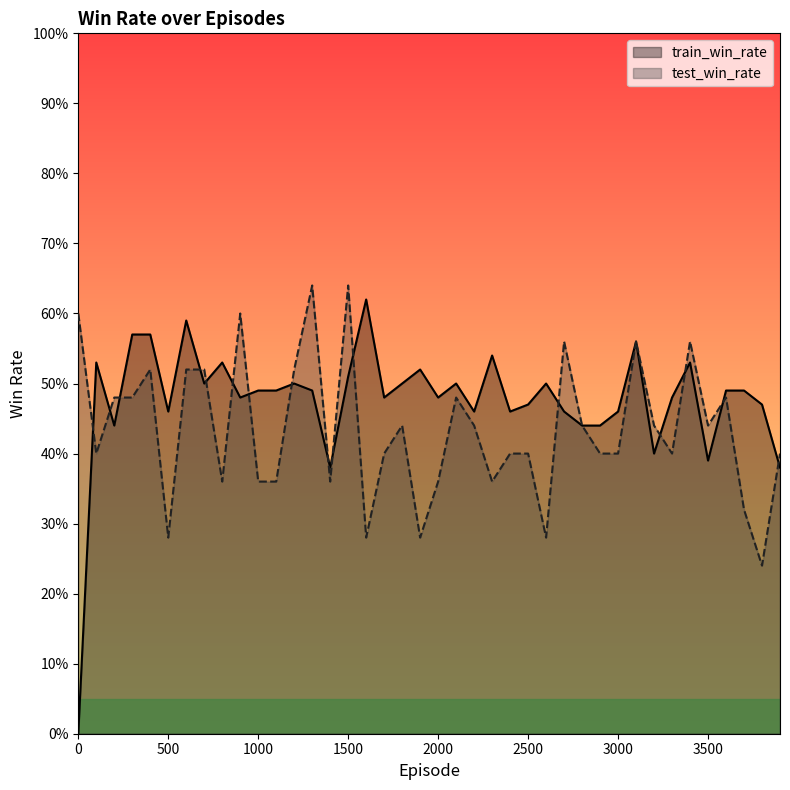

Rank the series at 2100 from highest to lowest value.

train_win_rate, test_win_rate